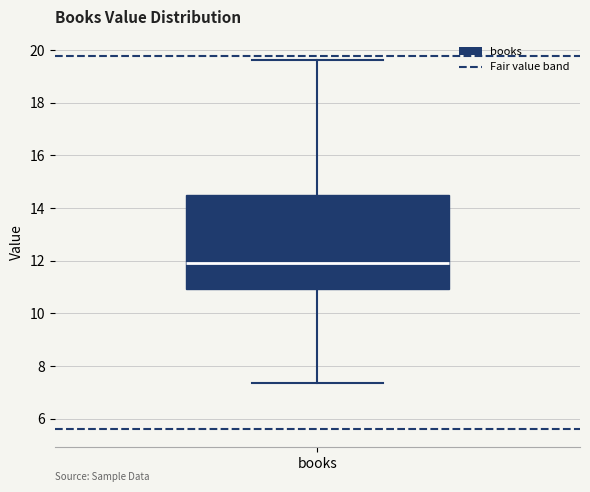

Where does the upper whisker of the box for books end on the y-axis? The values are not printed on the chart, so give them approximately, as read against the axis.

19.6